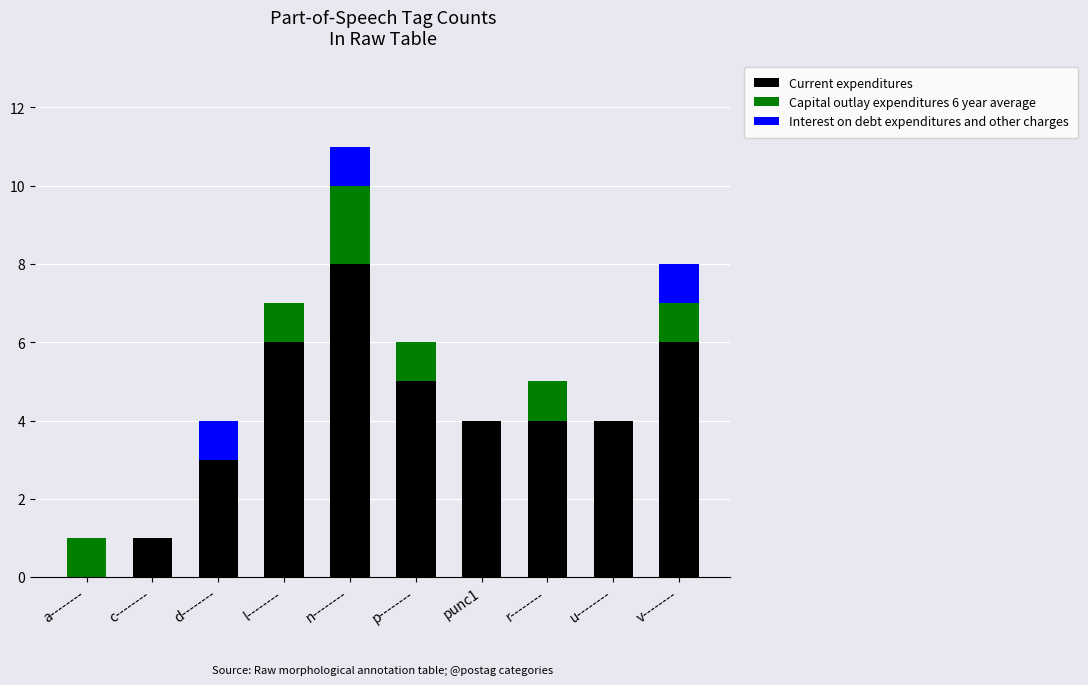

The Current expenditures series shows 2 at c--------. True or false?

False